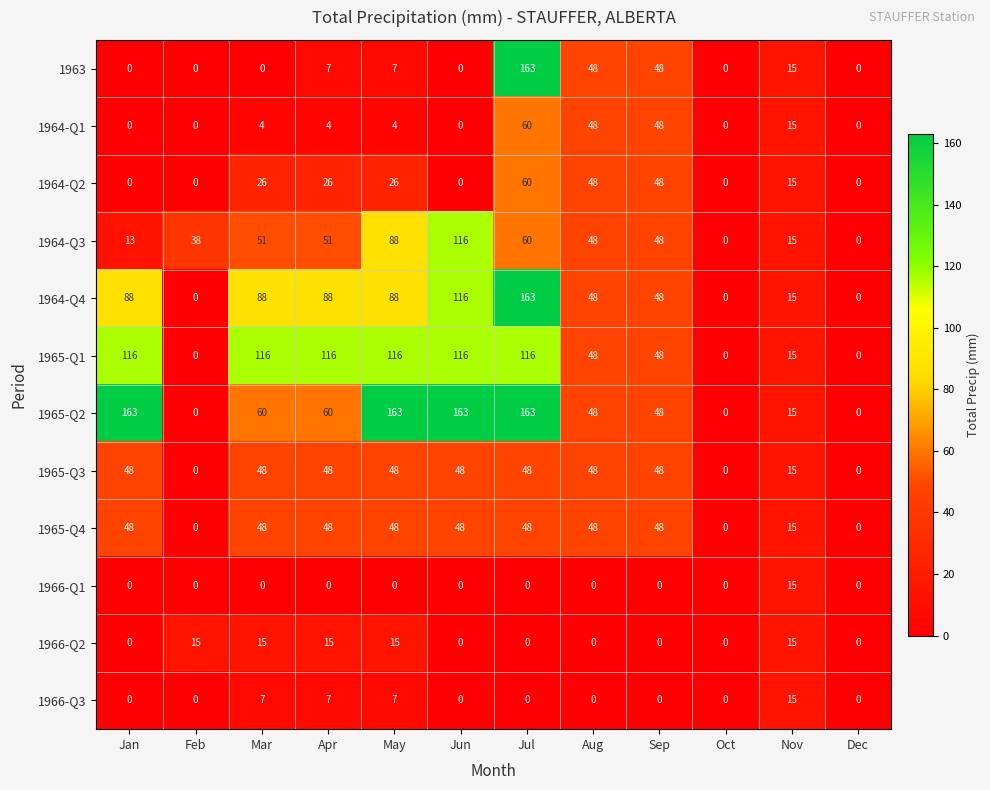

What is the maximum value shown in the chart?

163